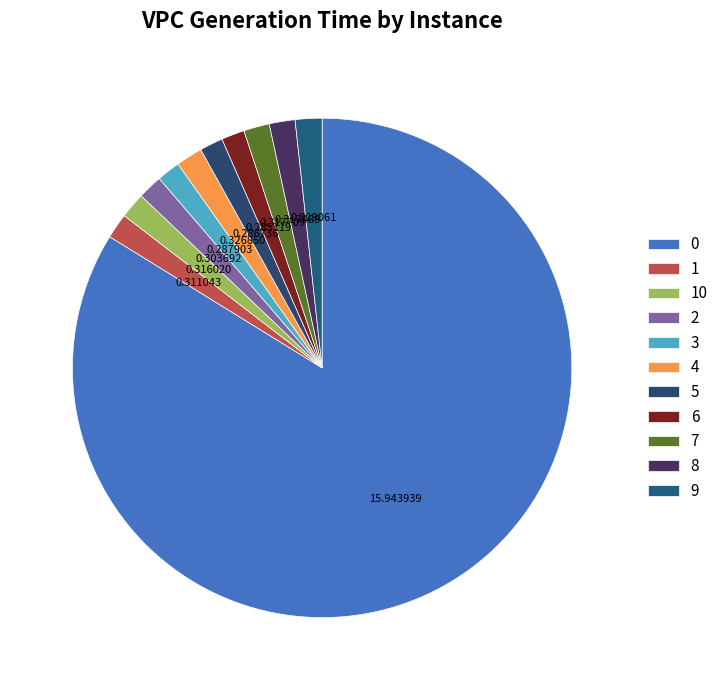

How many slices are in this pie chart?

11